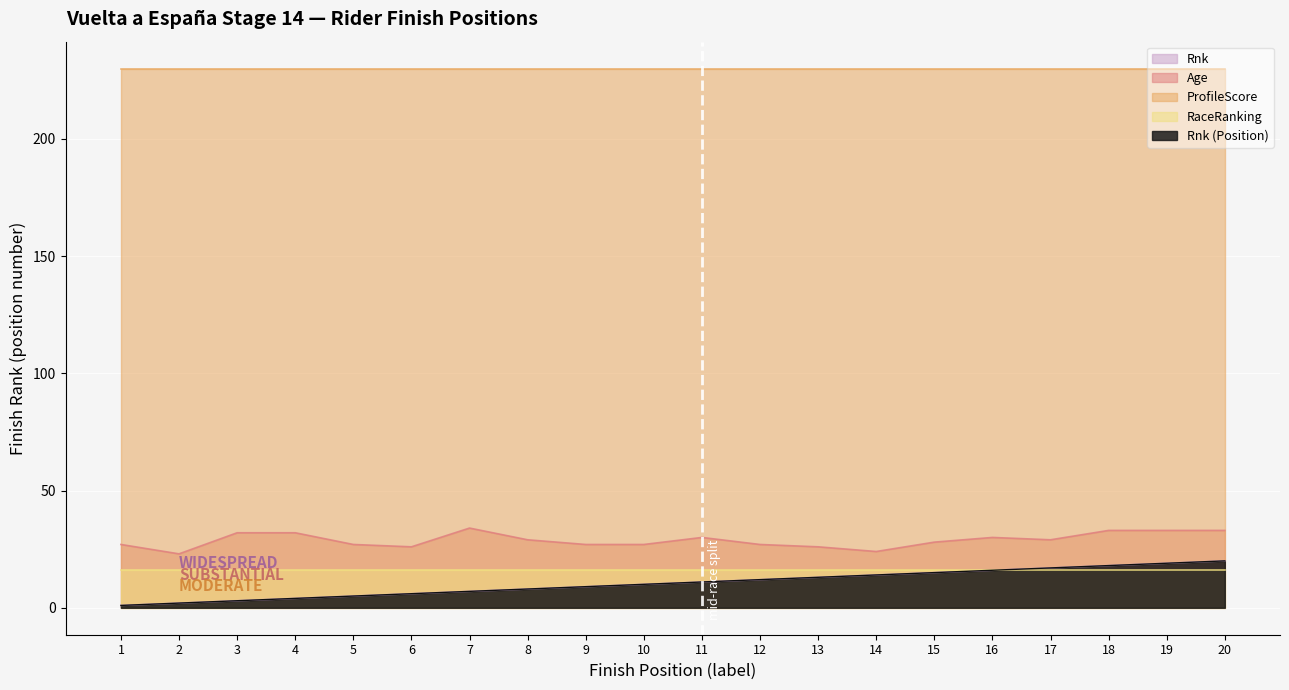

Between 16 and 17, which series saw the biggest shift?

Rnk